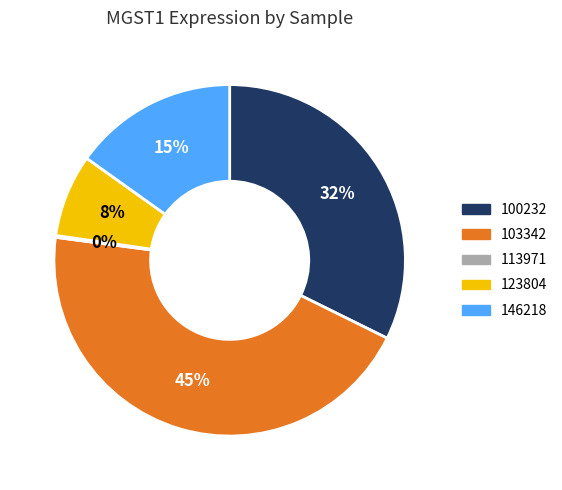

To the nearest percent, what is the difference between the largest and smallest slice percentages?

45%